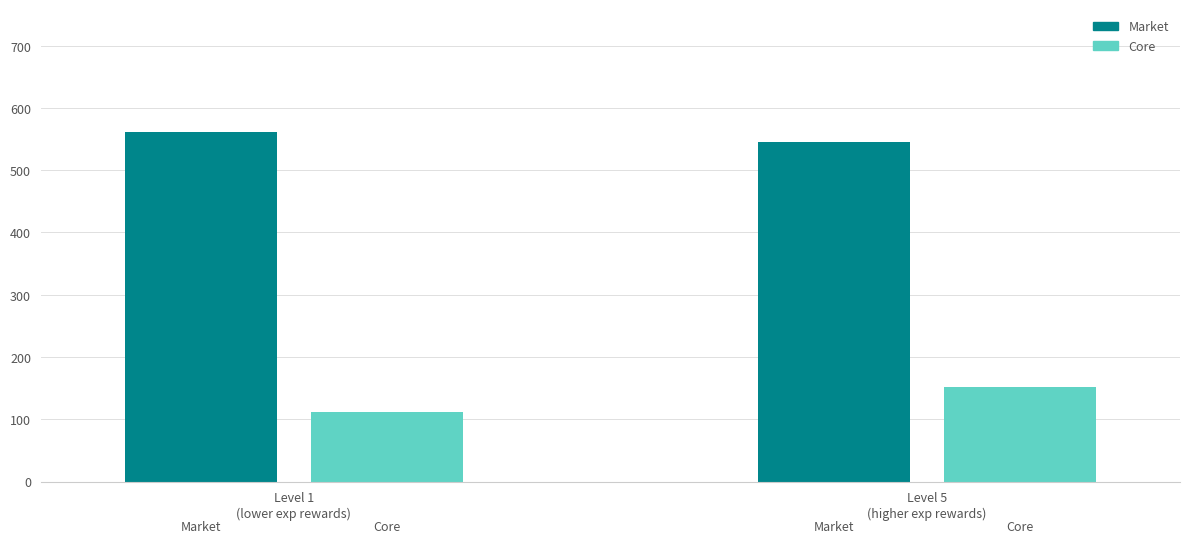

Count the number of data series in this chart.

2